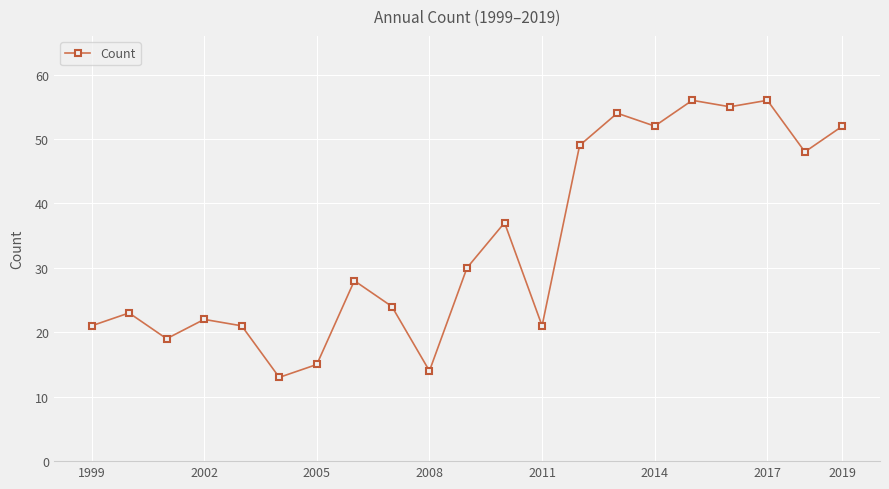

What is the minimum value shown in the chart?

13